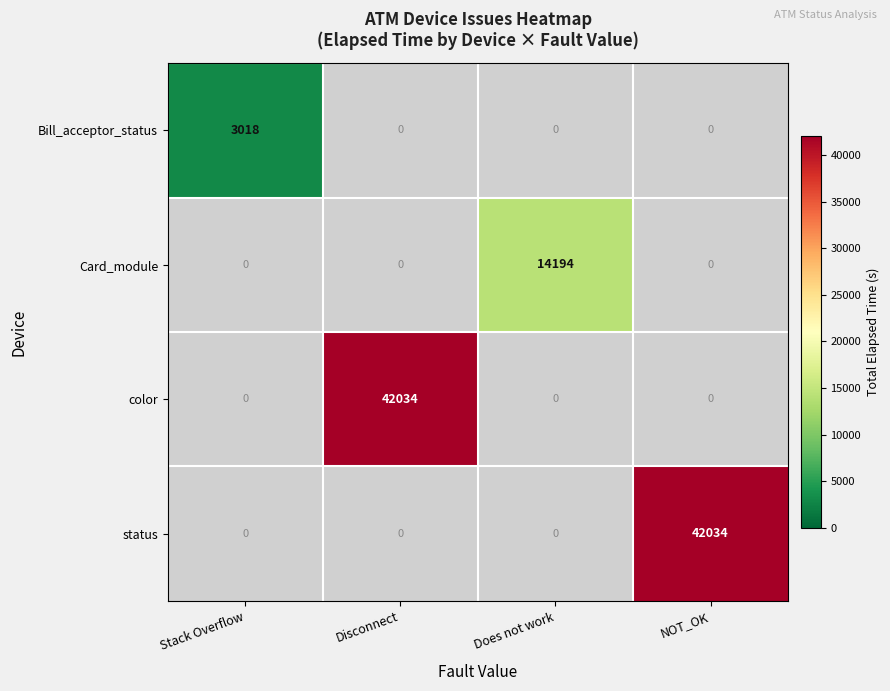

Count the number of categories in the chart.

4